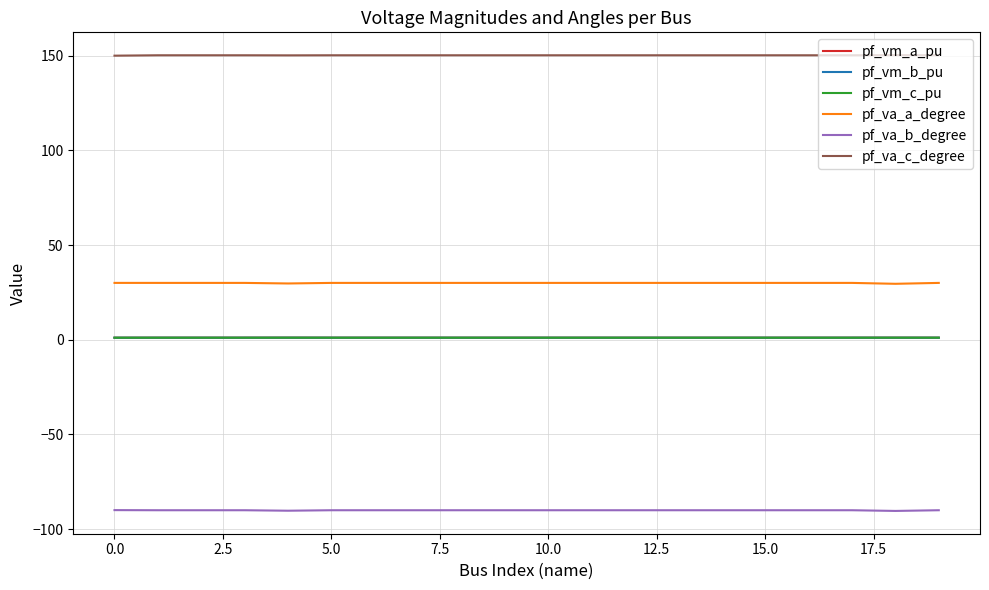

True or false: pf_va_a_degree and pf_va_b_degree cross at least once.

False